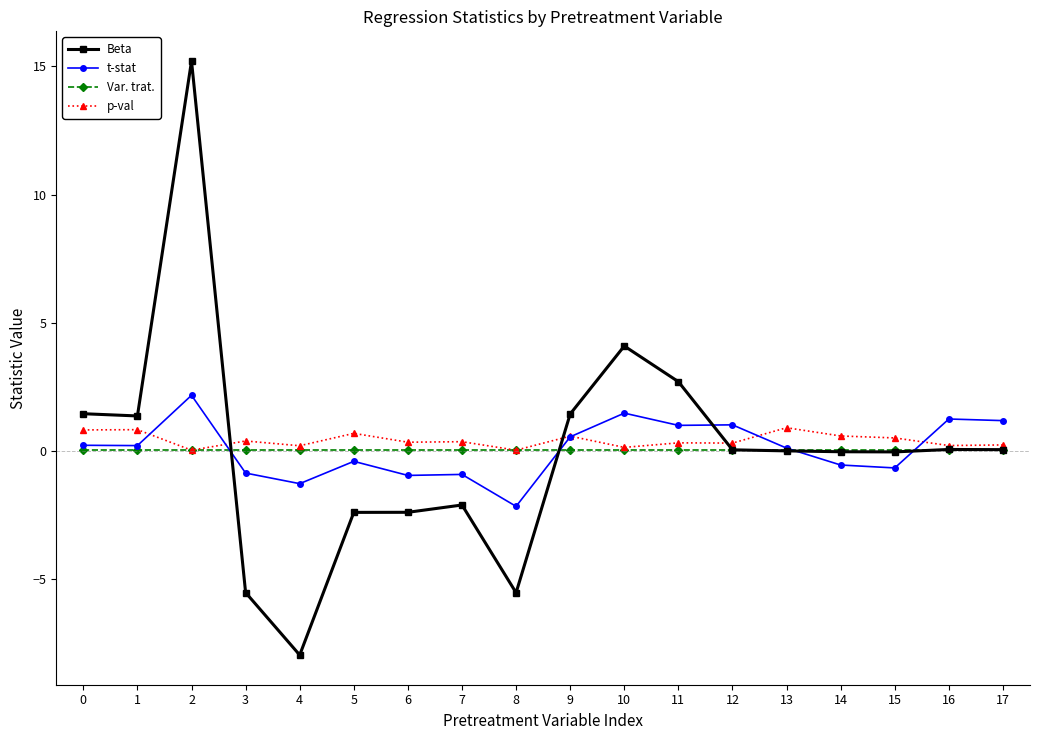

How many lines are shown in the chart?

4